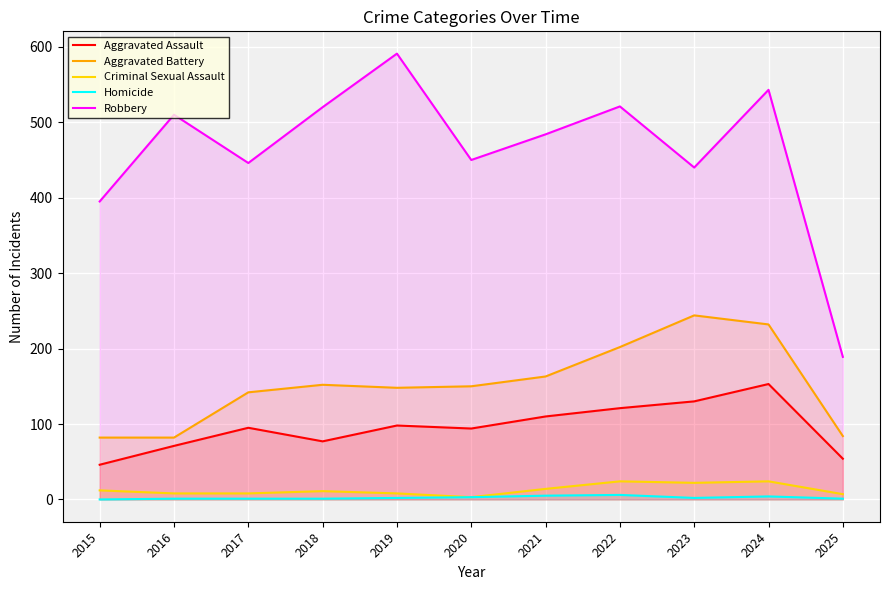

What are all the series names shown in the legend?

Aggravated Assault, Aggravated Battery, Criminal Sexual Assault, Homicide, Robbery